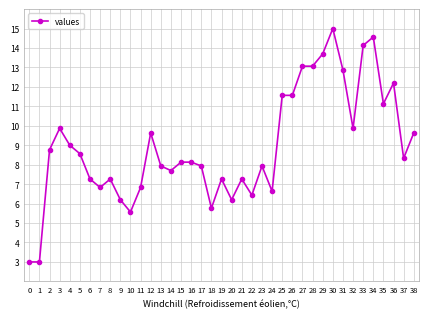

Which has a higher value, 13 or 37?

37